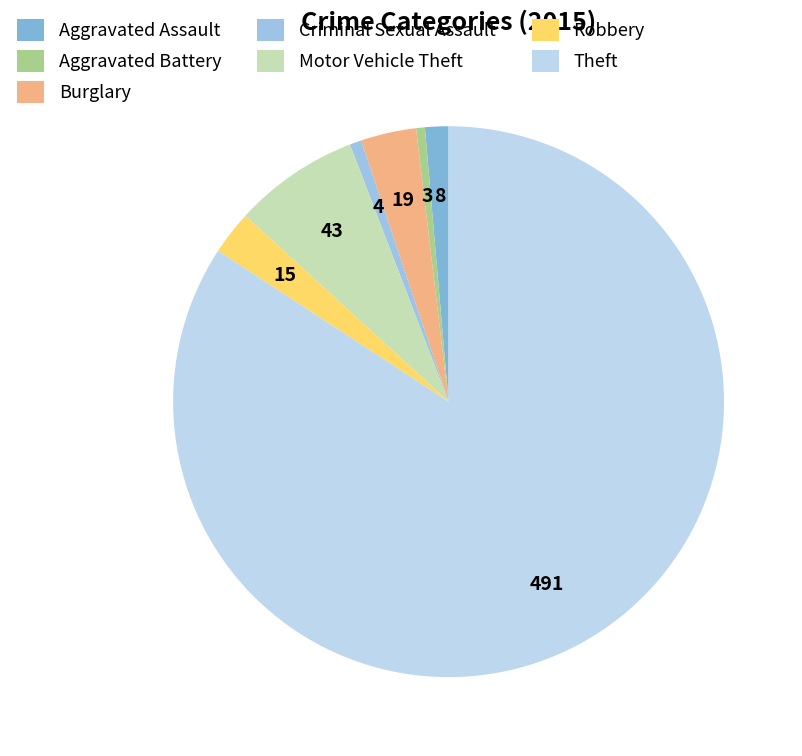

Which has a higher value, Burglary or Robbery?

Burglary